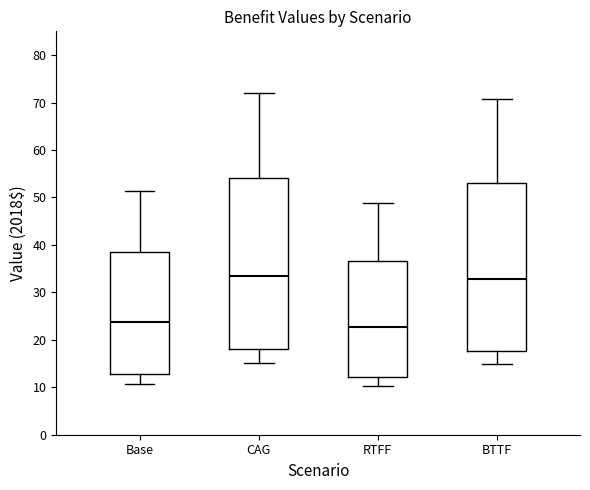

Which box has the lowest median line?

RTFF